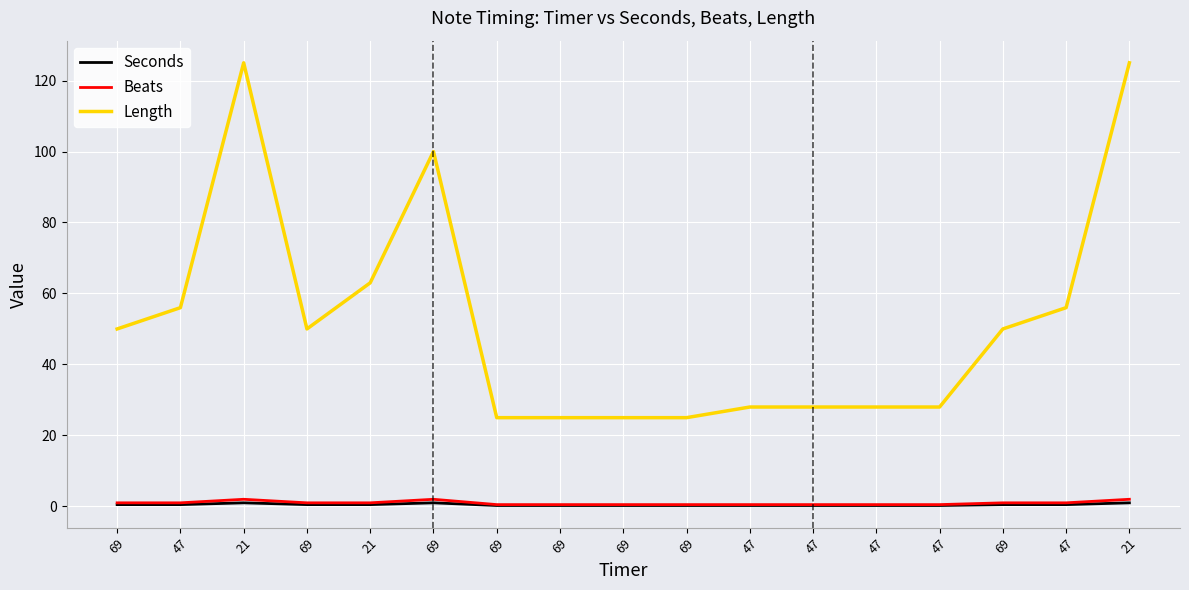

How many lines are shown in the chart?

3